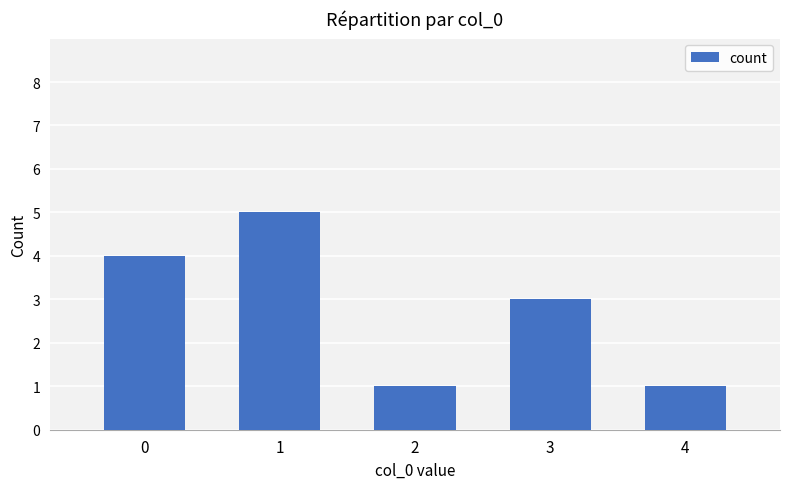

Reading left to right, extract all data points from this chart.

0=4	1=5	2=1	3=3	4=1